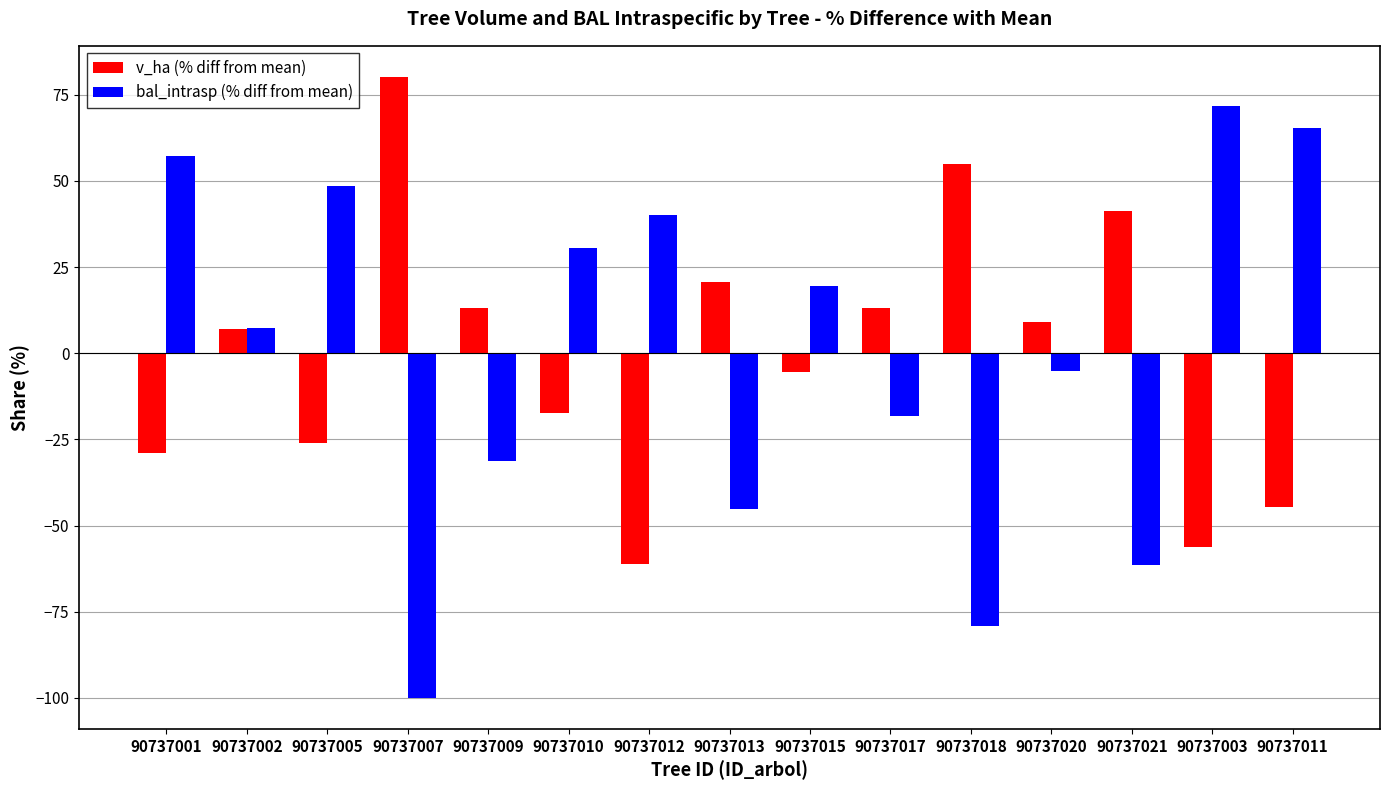

What is the label of the 2nd bar from the left?

90737002